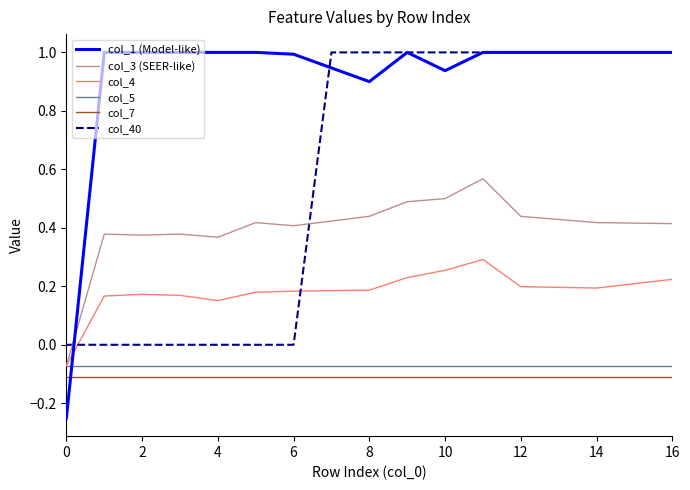

Which series has the largest total across all categories?

col_1 (Model-like)